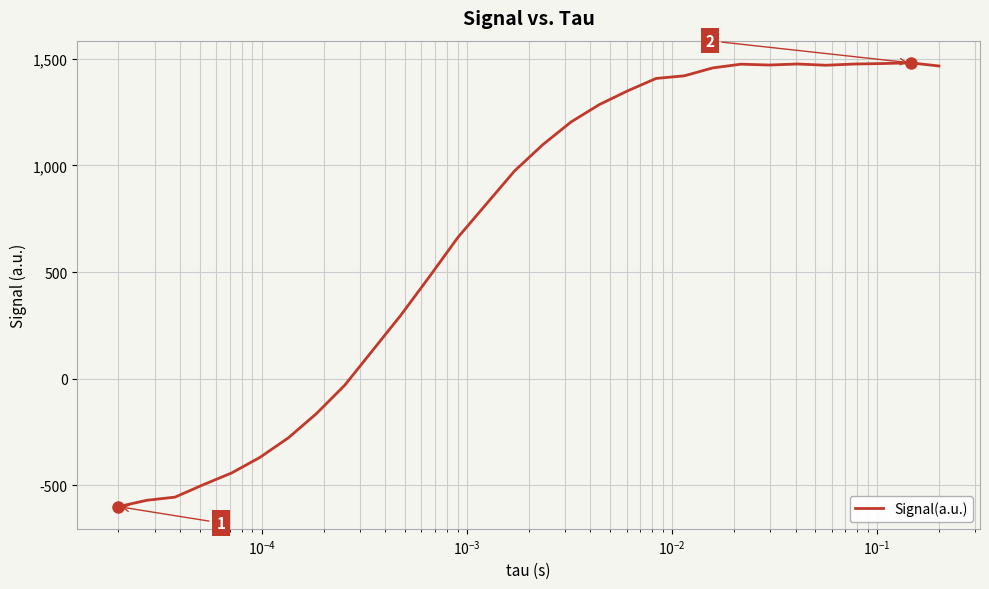

What is the difference between the maximum and minimum values?

2080.4